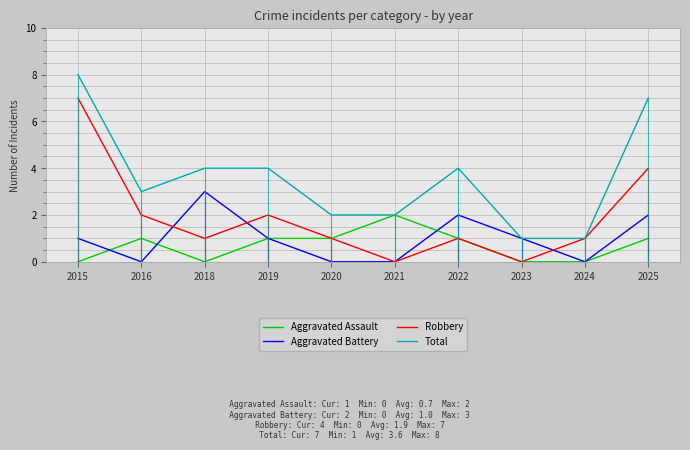

Does the chart display data point markers on the line(s)?

No